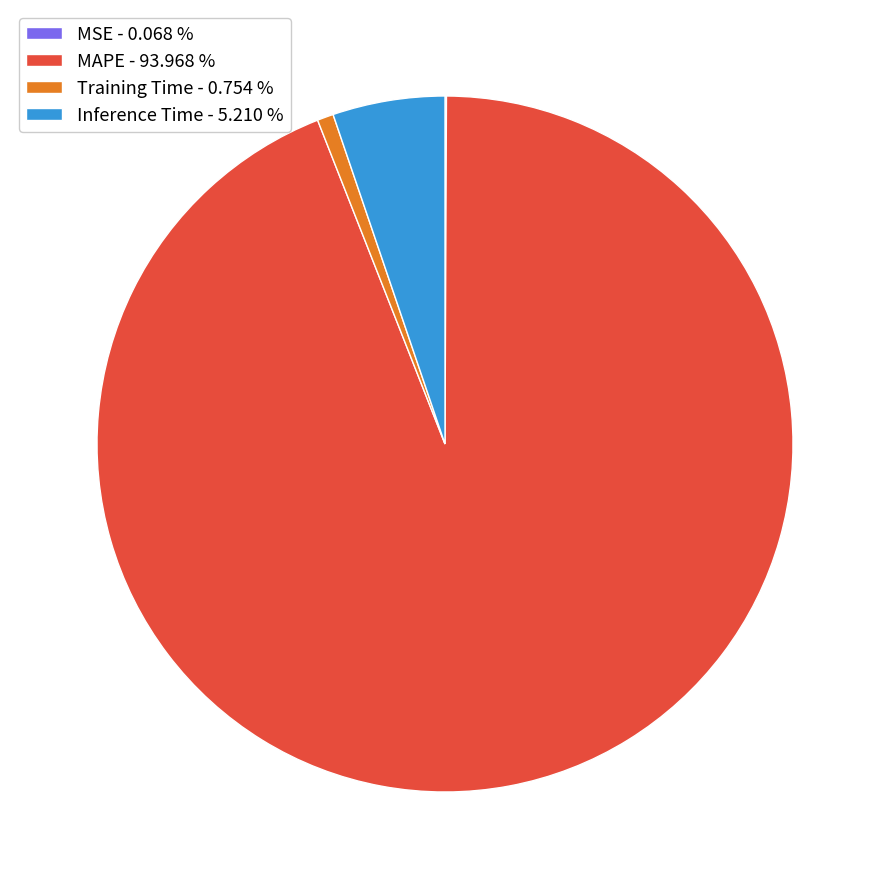

Does any single category account for the majority?

Yes